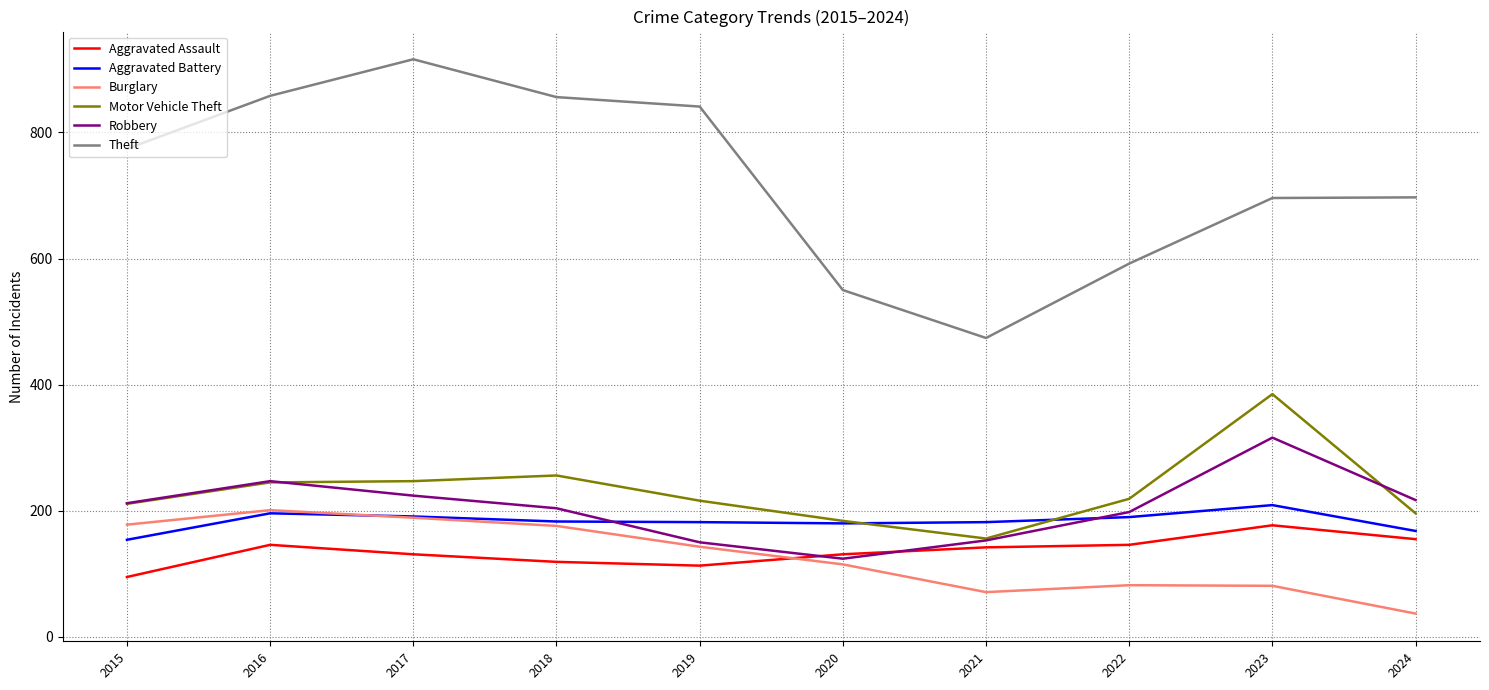

List the series in order of their peak value, lowest first.

Aggravated Assault, Burglary, Aggravated Battery, Robbery, Motor Vehicle Theft, Theft